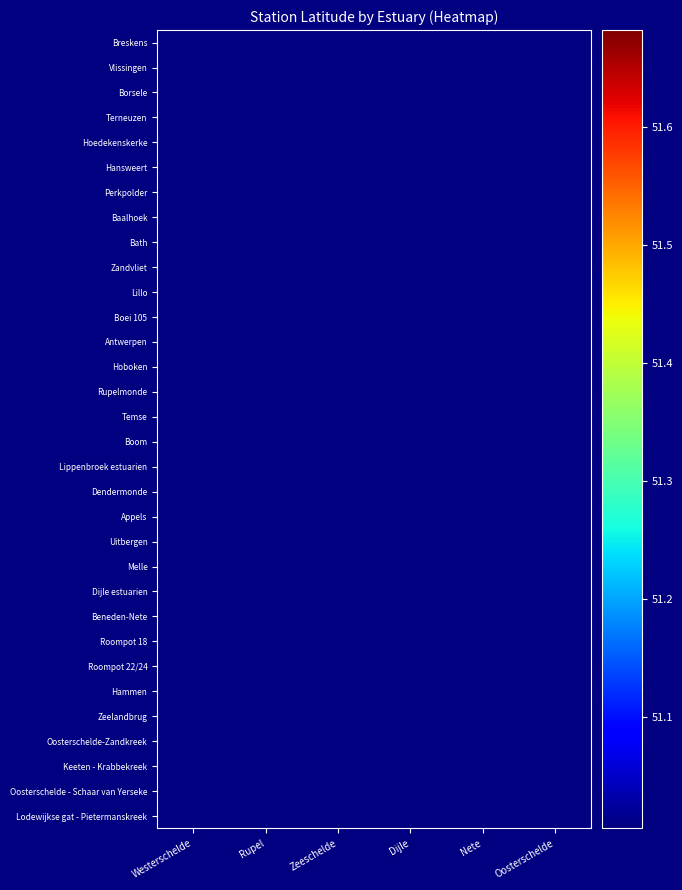

The value of Bath at Westerschelde is 78.1. True or false?

False